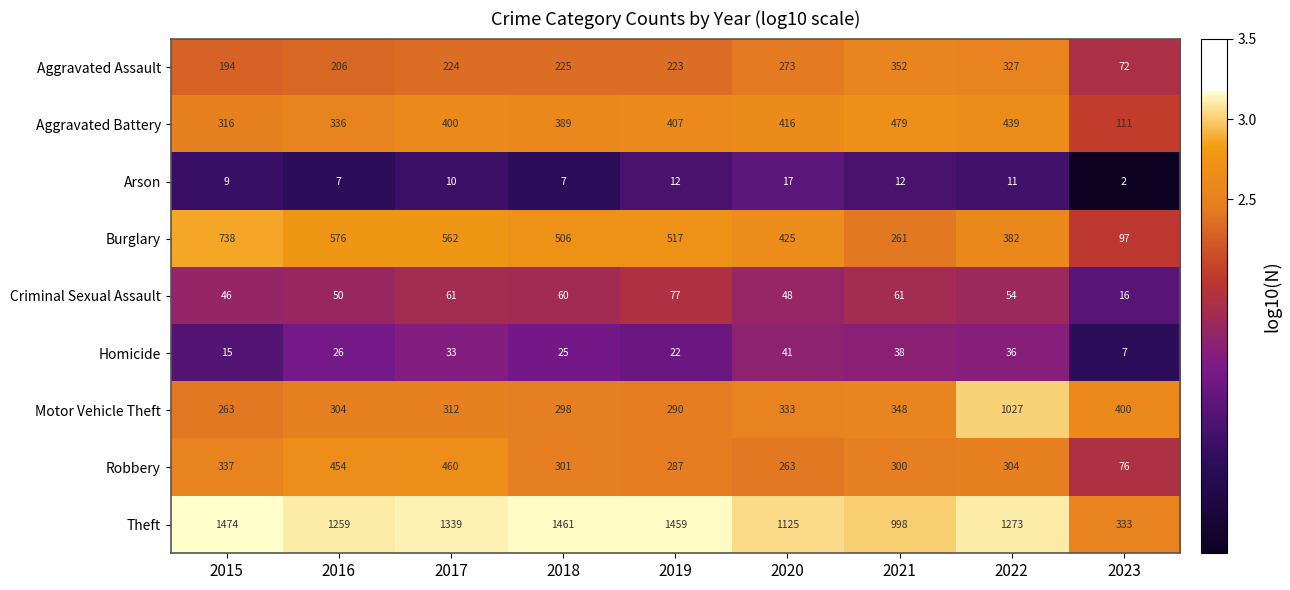

Which series has the largest total across all categories?

Theft